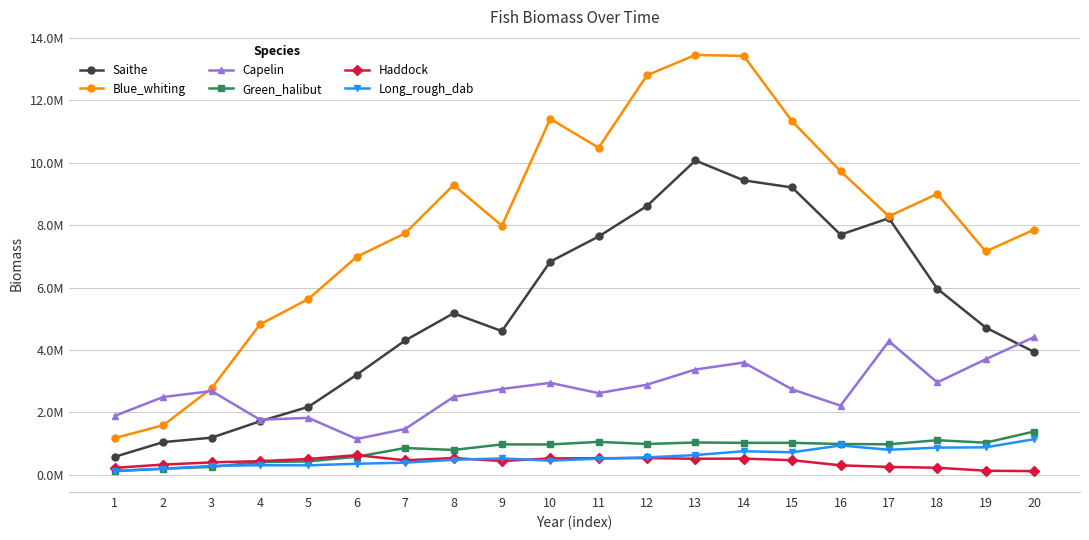

Reading left to right, extract all data points from this chart.

Saithe: 1=573793.1	2=1043474.5	3=1186086.4	4=1711474.4	5=2173711.3	6=3205599.1	7=4302708.1	8=5172941.9	9=4602751.9	10=6830777.4	11=7636265.6	12=8615406.7	13=10072455.8	14=9434952.7	15=9207179.3	16=7694831.5	17=8221410.5	18=5960612.2	19=4718073.8	20=3935554.7
Blue_whiting: 1=1175091.8	2=1585099.7	3=2770014.2	4=4817779.5	5=5631633.6	6=6986609.9	7=7738513.6	8=9288219.2	9=7980611.4	10=11407235.4	11=10481453.7	12=12806163.8	13=13456756.6	14=13423794.8	15=11326681.9	16=9729316.8	17=8283021.0	18=9001725.9	19=7155072.5	20=7853856.9
Capelin: 1=1887085.9	2=2490374.7	3=2679666.1	4=1761979.8	5=1820401.3	6=1144492.3	7=1465394.6	8=2491643.7	9=2747090.6	10=2943152.1	11=2614100.1	12=2885652.3	13=3371196.3	14=3594479.5	15=2733780.3	16=2212865.5	17=4279709.1	18=2956664.7	19=3699729.3	20=4410618.8
Green_halibut: 1=110926.9	2=192068.6	3=249535.3	4=401605.1	5=426507.7	6=574811.2	7=854158.1	8=792423.4	9=970339.4	10=968539.8	11=1051889.3	12=983015.4	13=1031932.3	14=1019550.6	15=1020916.6	16=982896.0	17=974108.2	18=1104722.9	19=1025974.4	20=1383313.4
Haddock: 1=219409.4	2=323114.8	3=393903.4	4=434149.4	5=502531.3	6=626281.4	7=460548.0	8=532781.3	9=438709.0	10=520917.0	11=527073.3	12=532950.2	13=509897.1	14=515448.1	15=463414.3	16=299030.5	17=248316.2	18=221828.8	19=127045.7	20=113584.9
Long_rough_dab: 1=126059.4	2=188971.9	3=281727.3	4=302114.2	5=299102.7	6=350056.5	7=385463.2	8=477921.0	9=520397.5	10=449214.3	11=513567.4	12=553607.4	13=628583.5	14=751705.5	15=717205.8	16=936187.9	17=798498.7	18=867375.8	19=876543.9	20=1136421.2